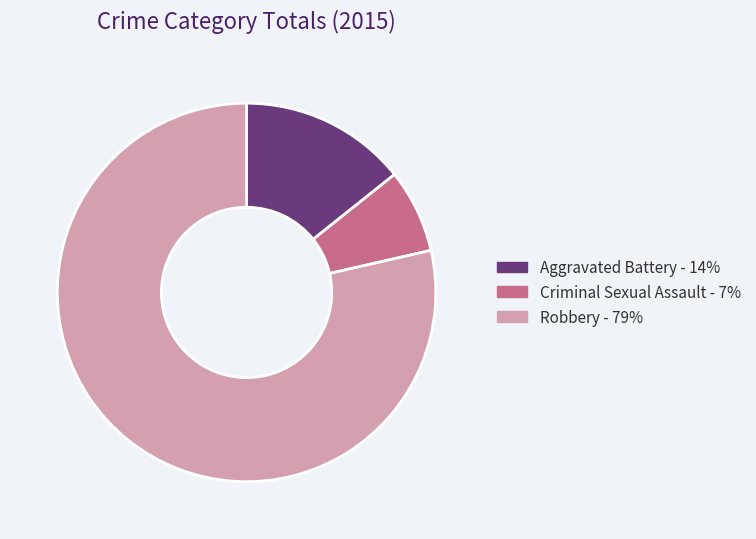

Is there a majority slice in this chart?

Yes